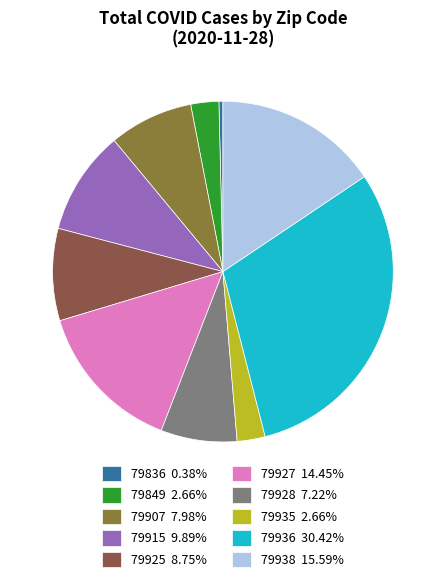

Count the number of slices in the pie.

10